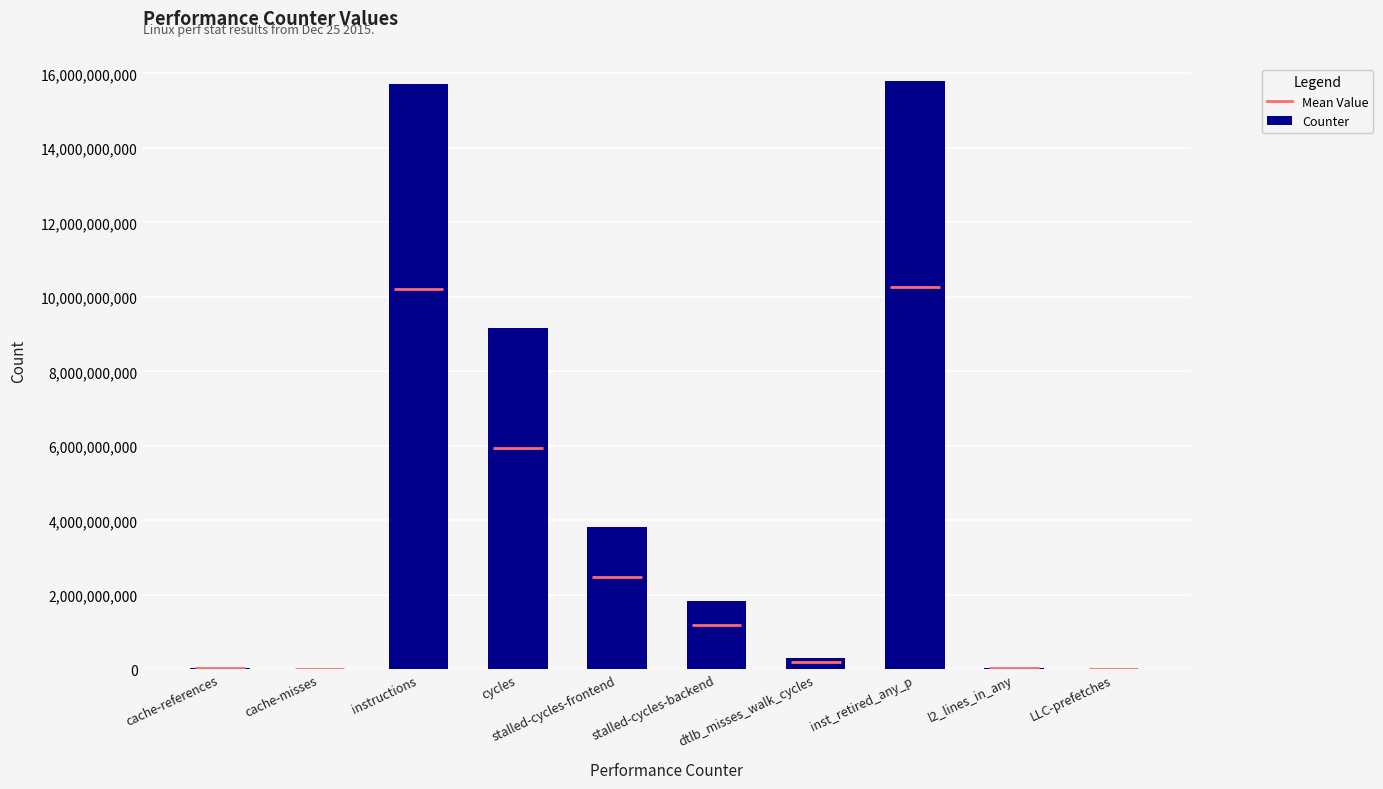

How many distinct data groups are displayed?

1